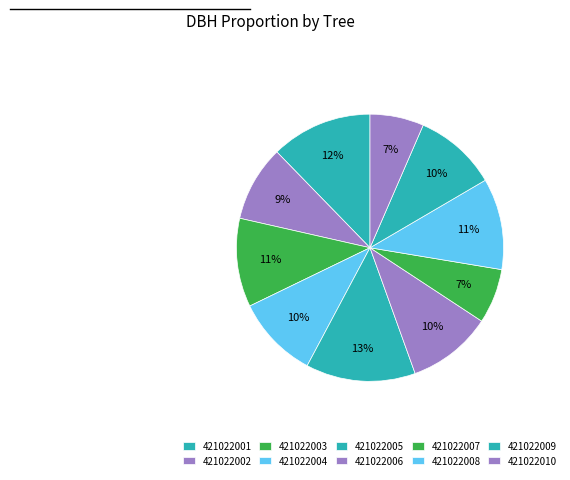

To the nearest percent, what is the combined percentage of 421022010 and 421022001?

19%